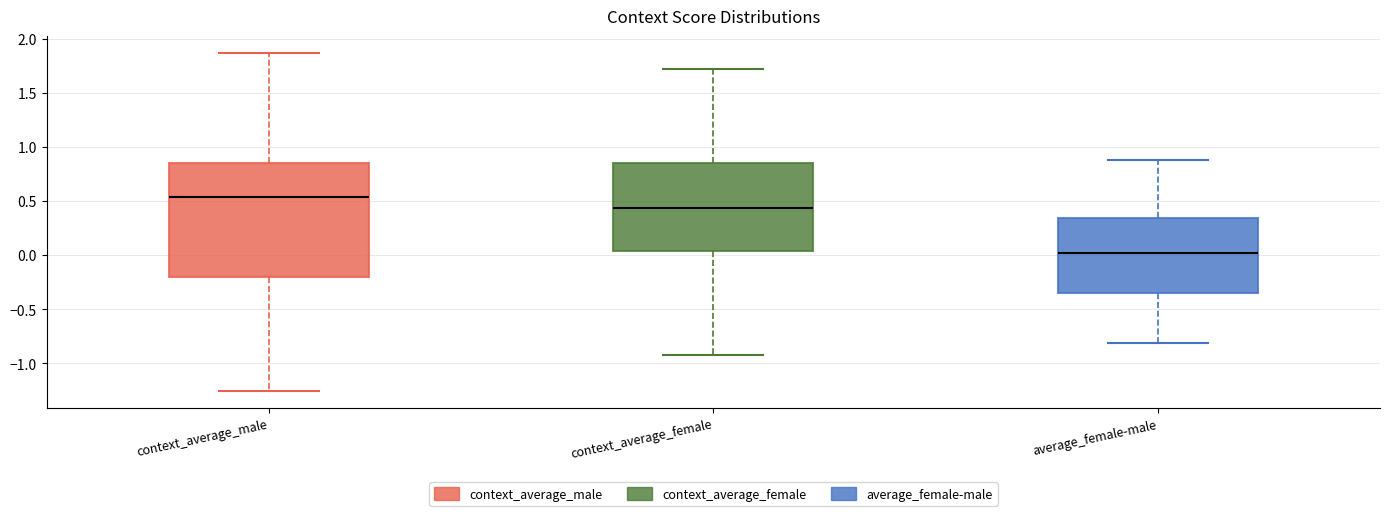

Which box's median line is the highest?

context_average_male